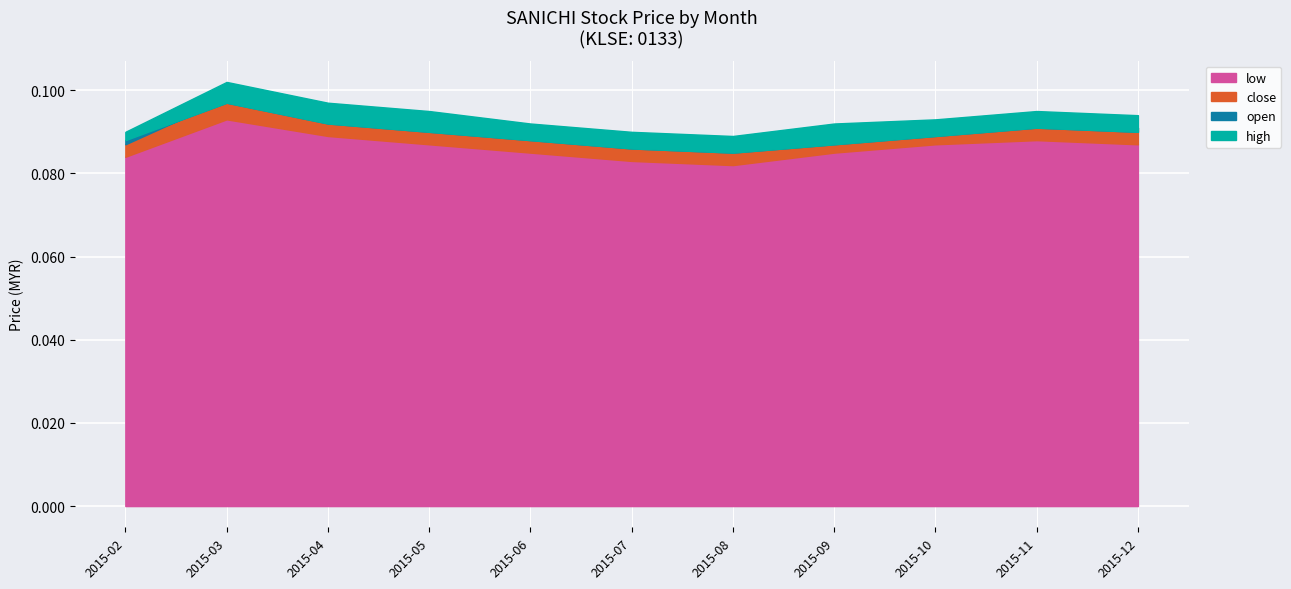

Is it true that close equals 0.1 at 2015-12?

True